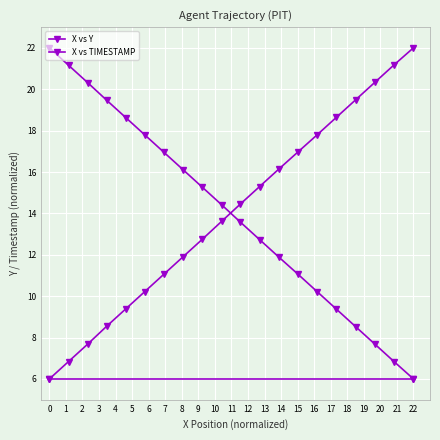

How many values in the X vs Y series are below 14?

10